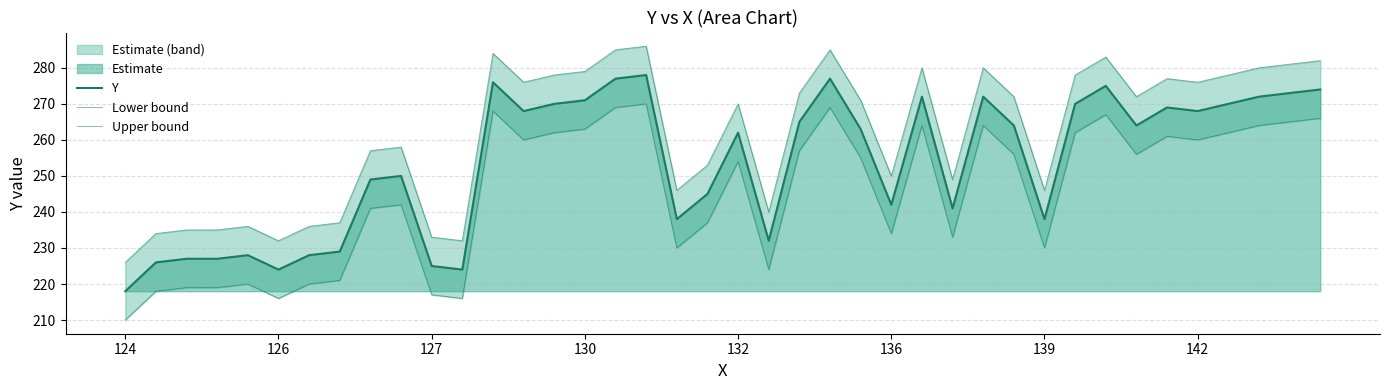

What is the sum of the Lower bound values at 17 and 16?

539